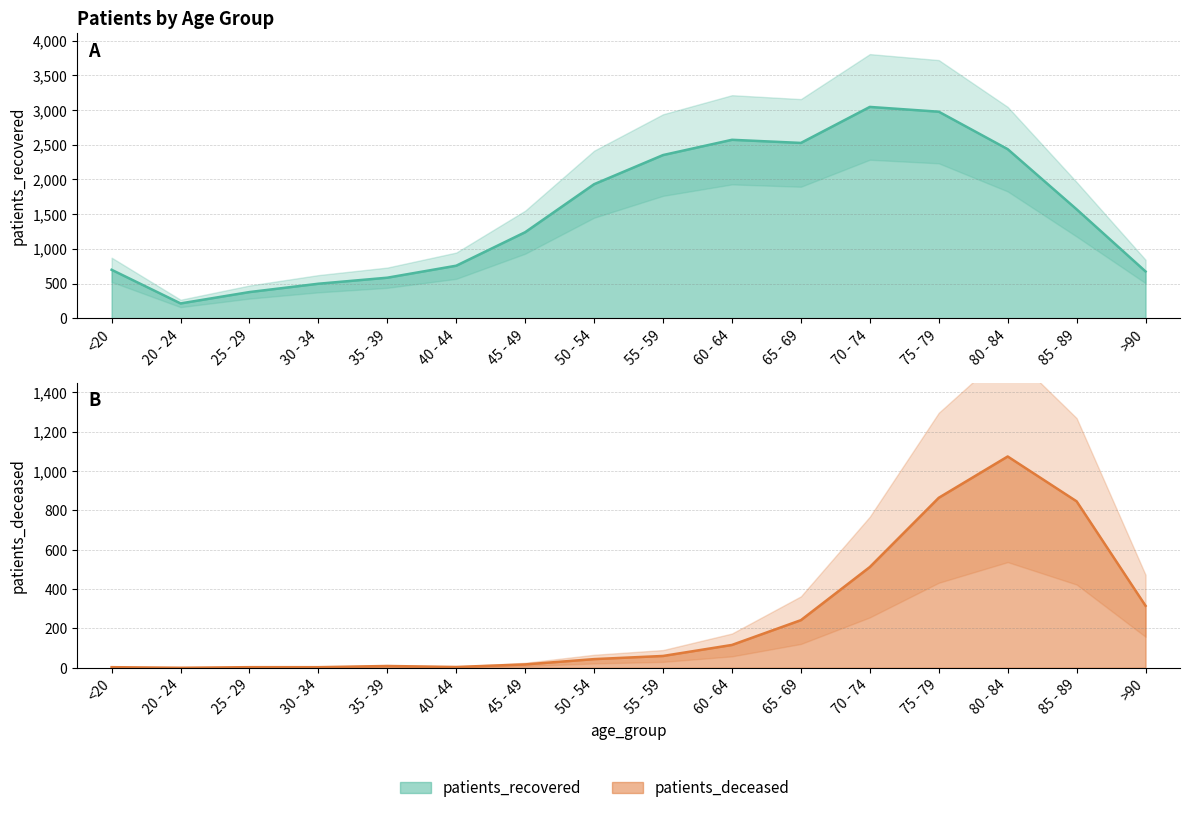

List the series in order of their overall mean, highest first.

patients_recovered, patients_deceased